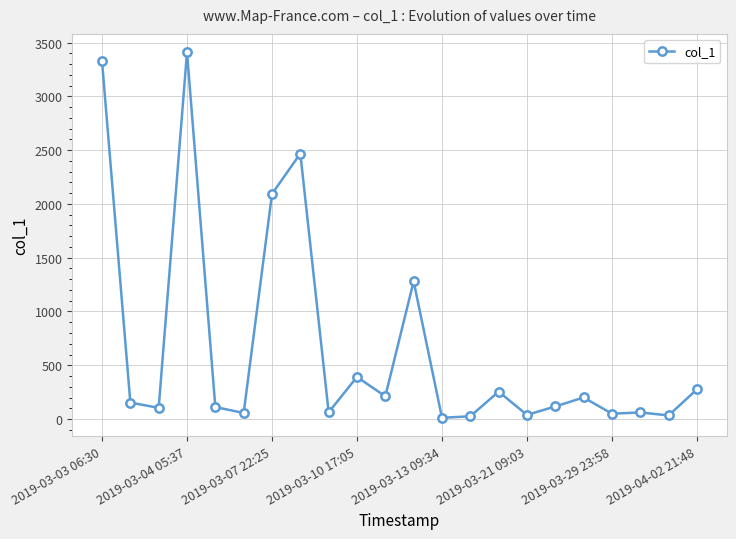

What is the maximum value shown in the chart?

3410.2